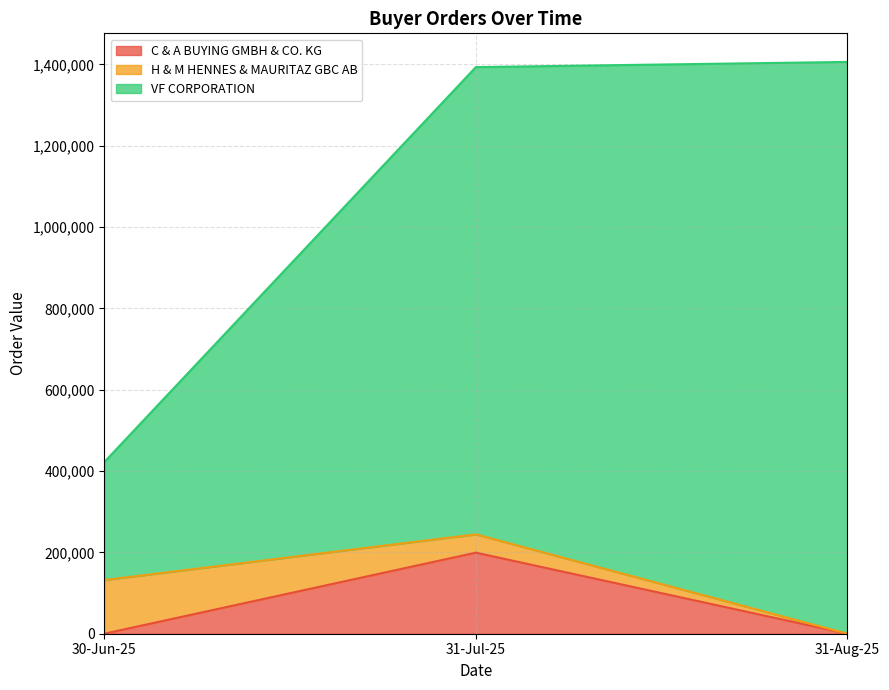

Does the chart display data point markers on the line(s)?

No